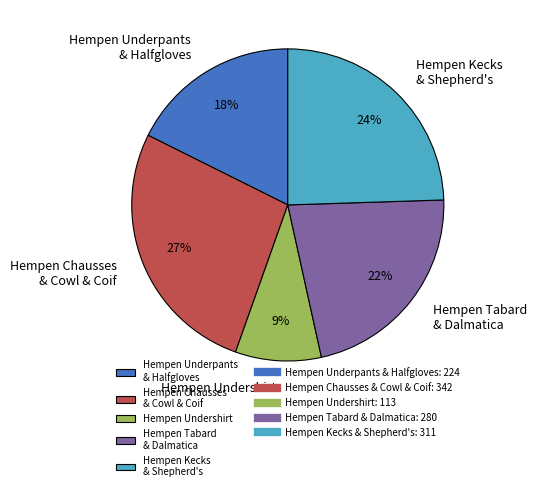

Which category has the smallest portion of the pie?

Hempen Undershirt